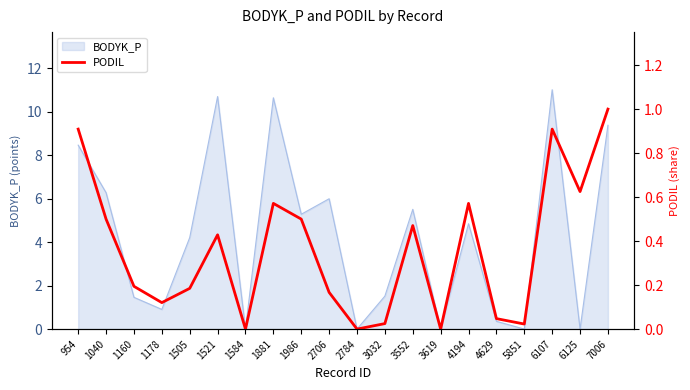

Which has a higher value, 2784 or 3552?

3552